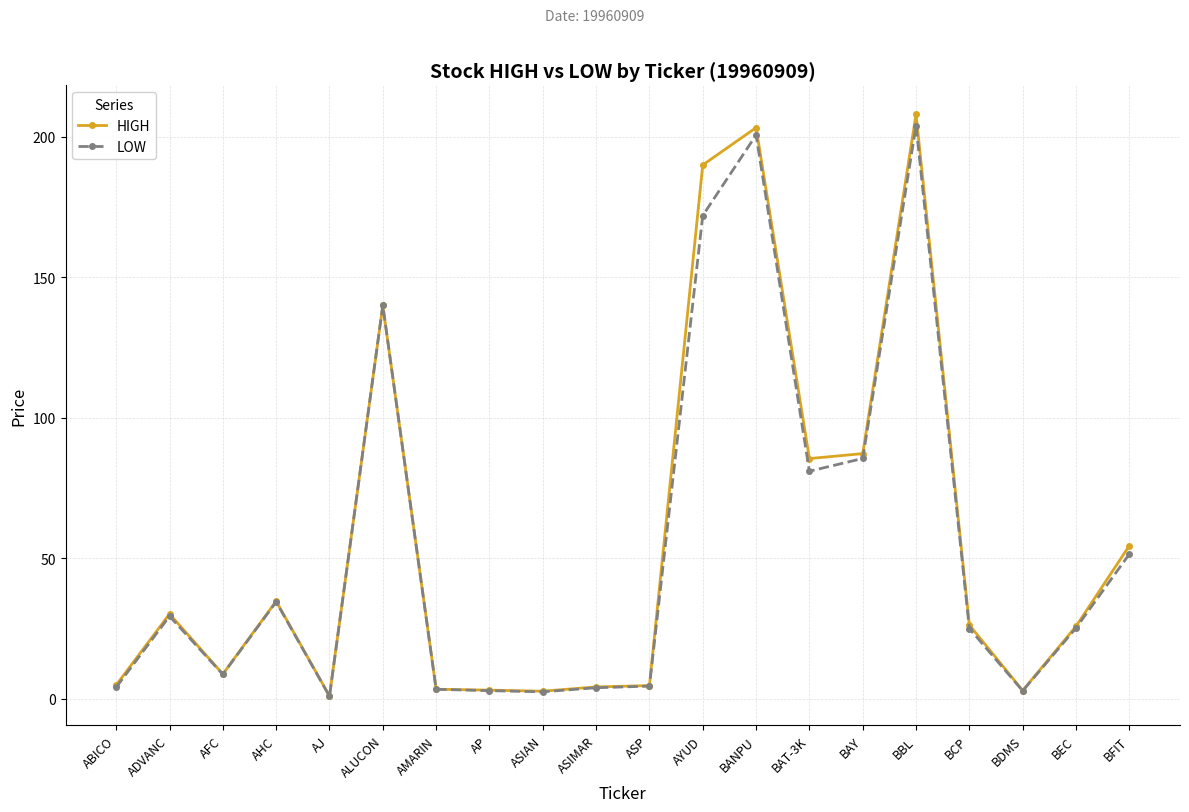

How many lines are shown in the chart?

2